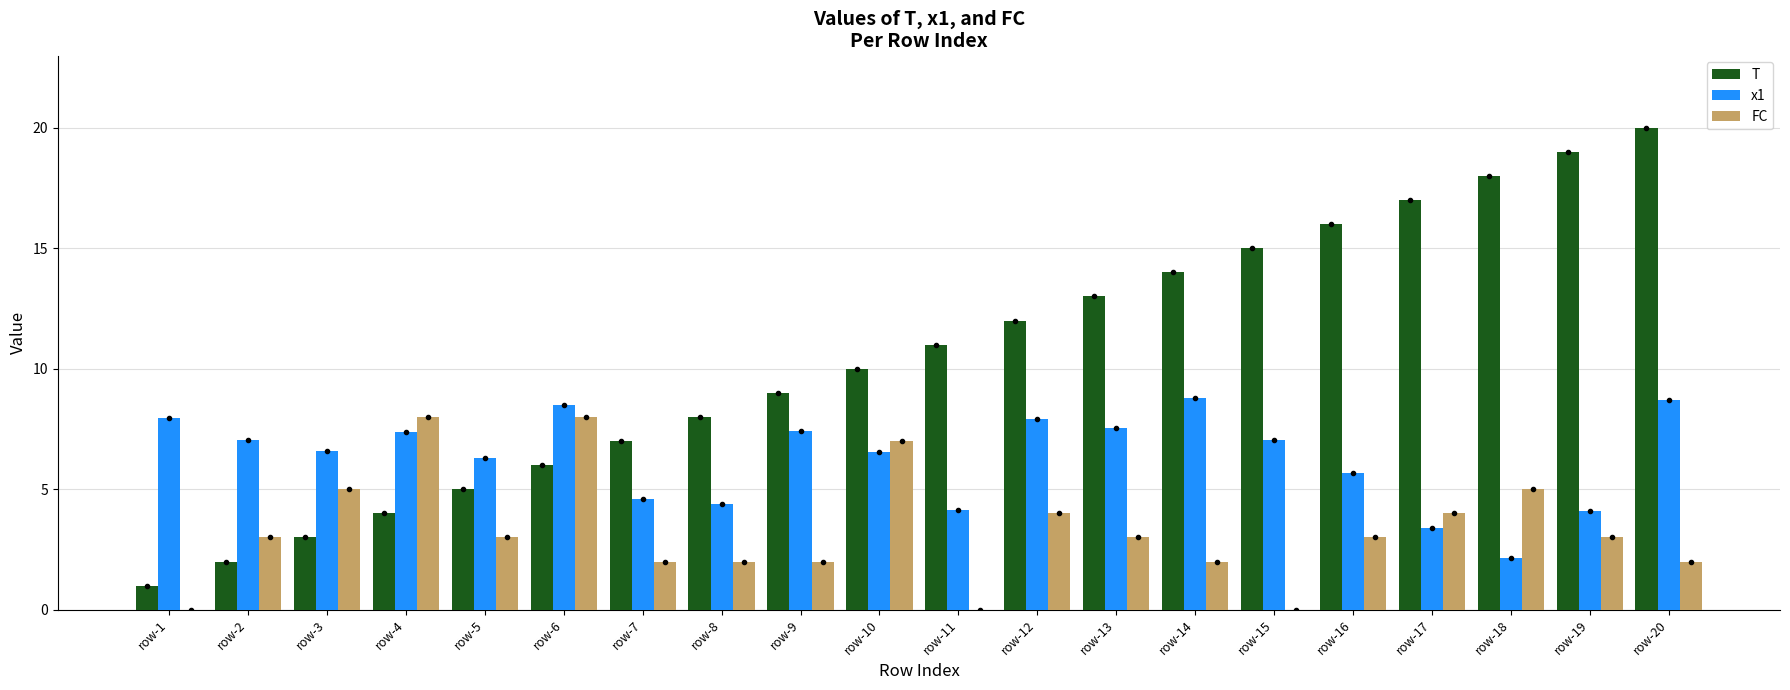

What is the maximum value for T?

20.0